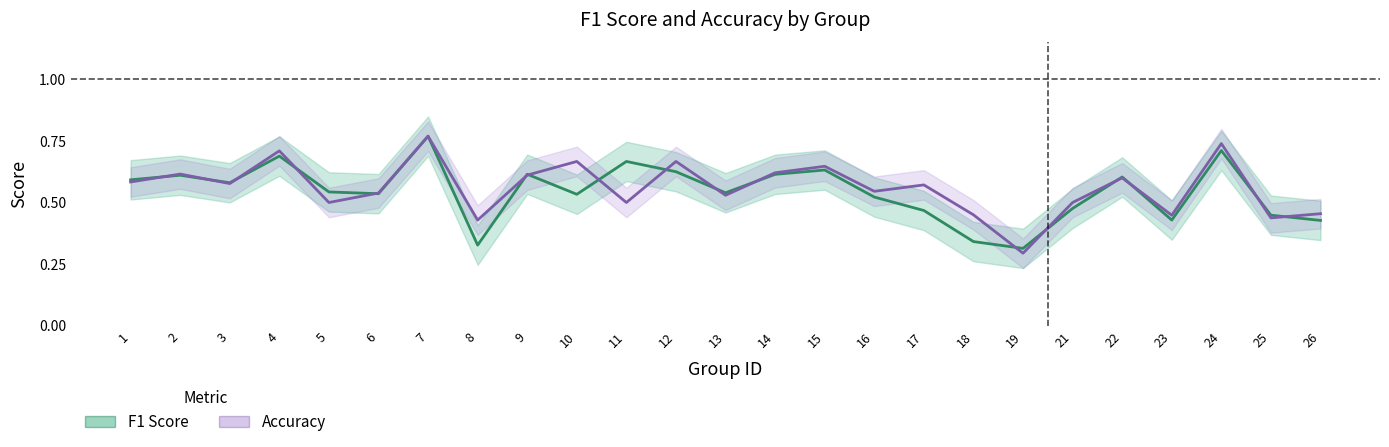

Reading right to left, what are all the values shown in this chart?

F1 Score: 0.4	0.4	0.7	0.4	0.6	0.5	0.3	0.3	0.5	0.5	0.6	0.6	0.5	0.6	0.7	0.5	0.6	0.3	0.8	0.5	0.5	0.7	0.6	0.6	0.6
Accuracy: 0.5	0.4	0.7	0.4	0.6	0.5	0.3	0.5	0.6	0.5	0.6	0.6	0.5	0.7	0.5	0.7	0.6	0.4	0.8	0.5	0.5	0.7	0.6	0.6	0.6